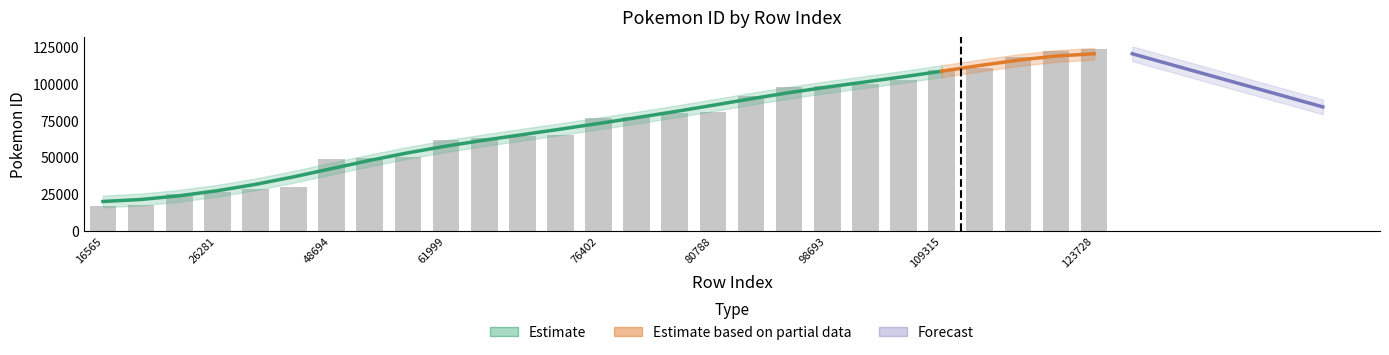

Is it true that pokemon_id equals 97899 at 97899?

True